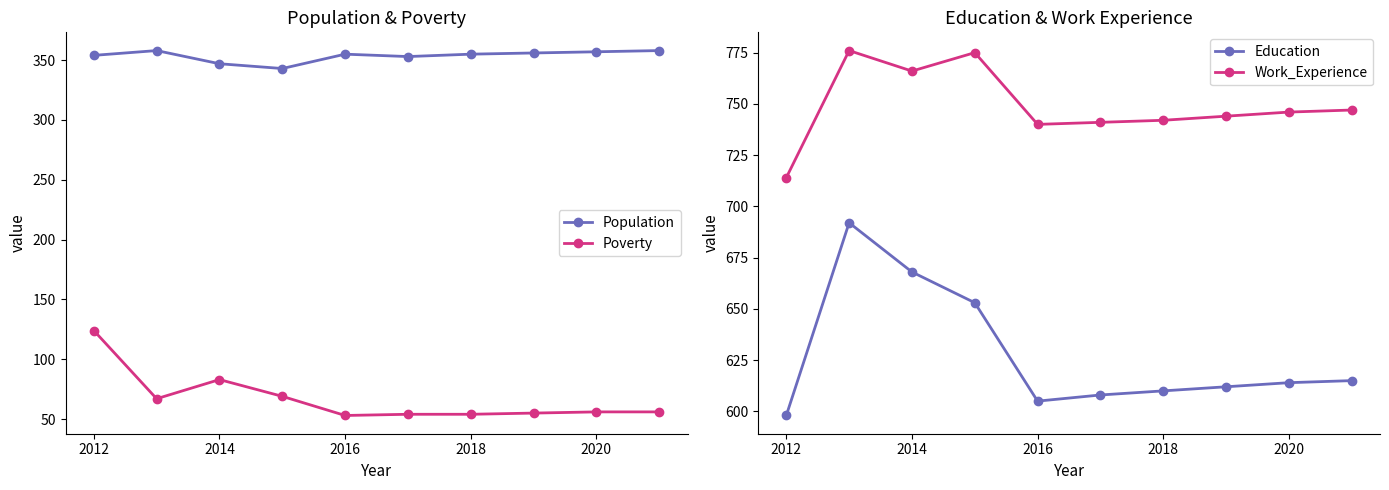

What is the difference between the maximum and minimum values in the Education series?

94